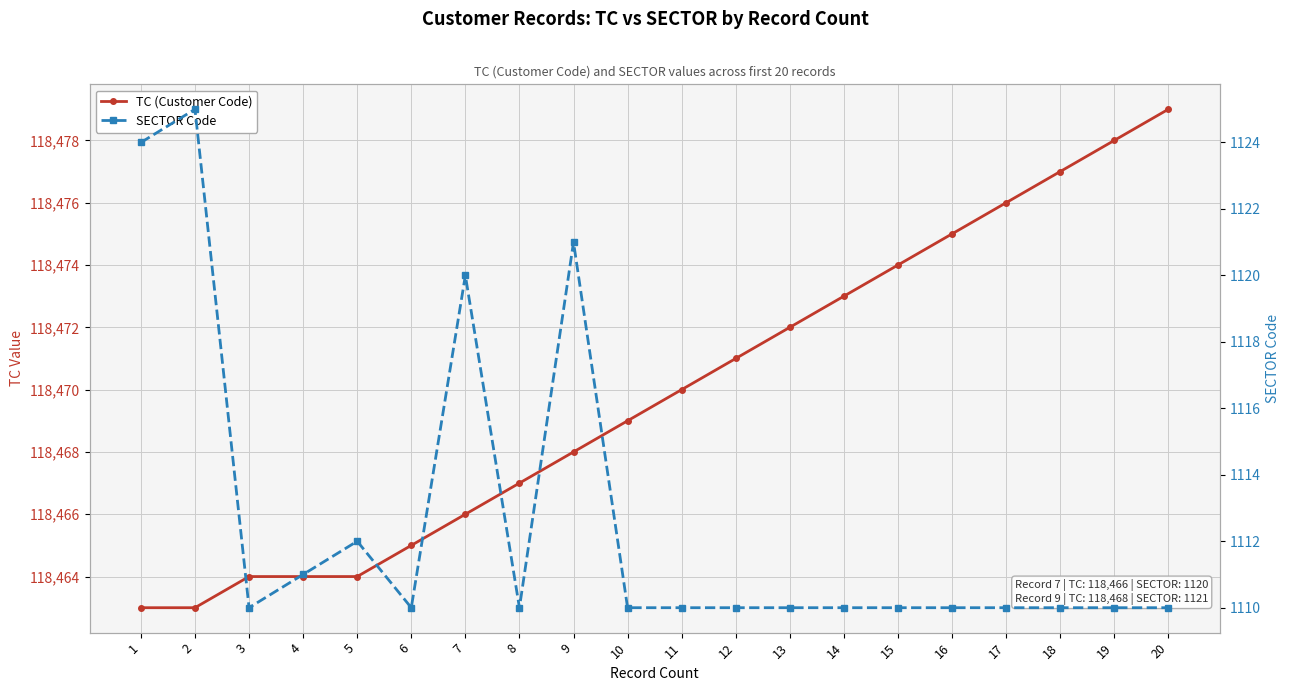

Rank the series at 5 from lowest to highest value.

SECTOR Code, TC (Customer Code)